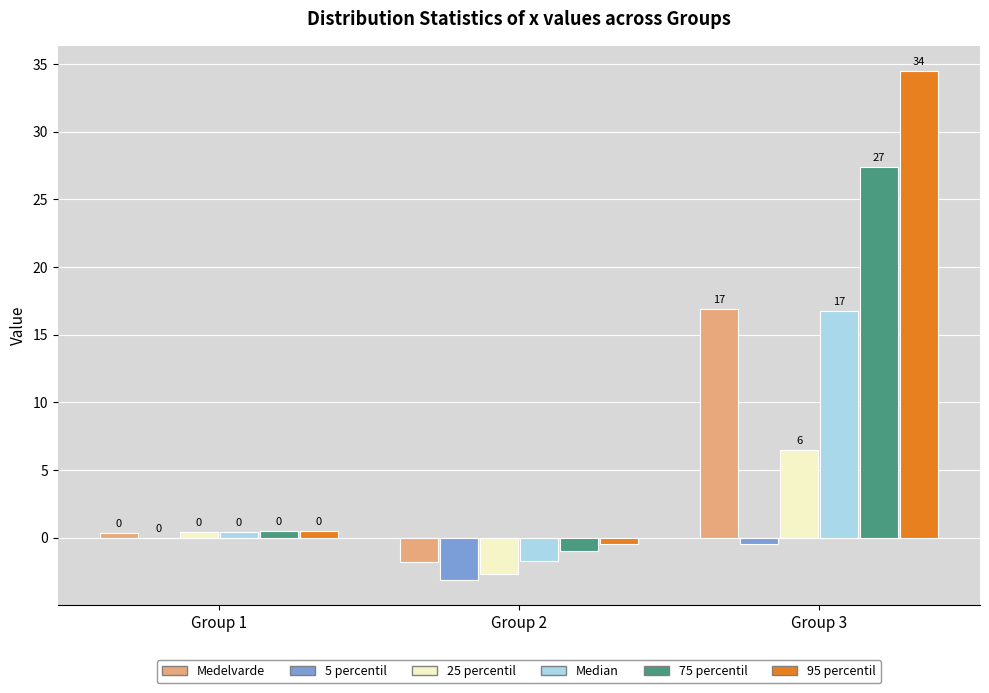

Which label corresponds to the largest value in the chart?

Group 3